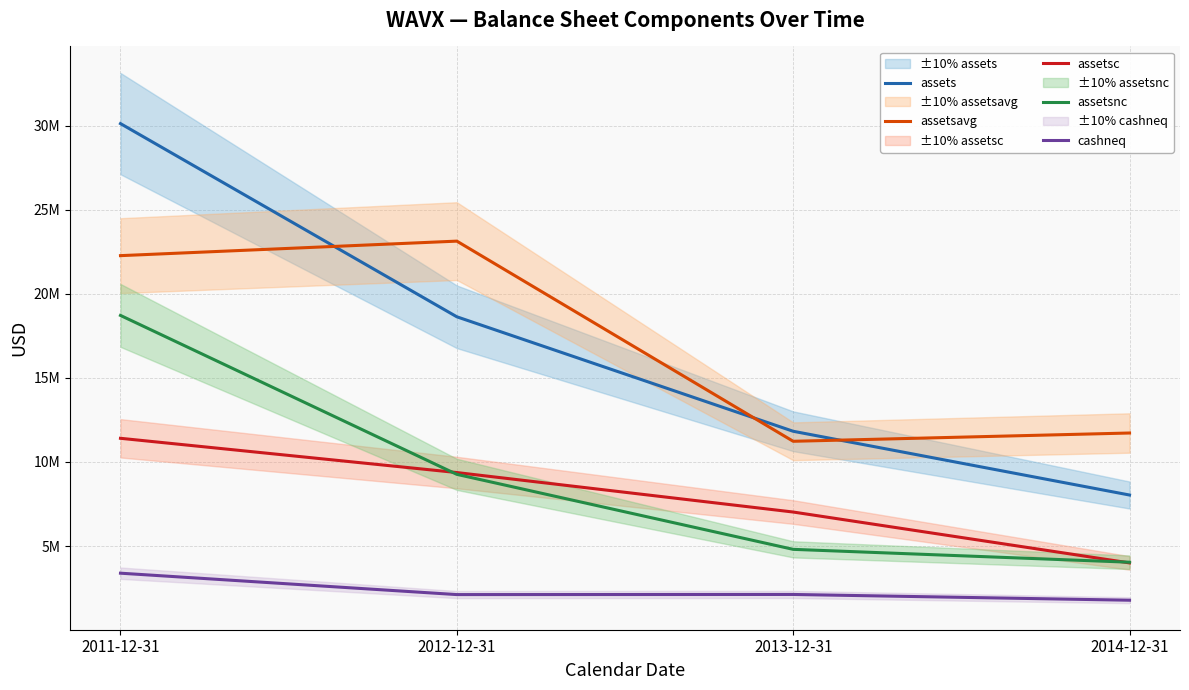

True or false: cashneq and assetsavg intersect in this chart.

False